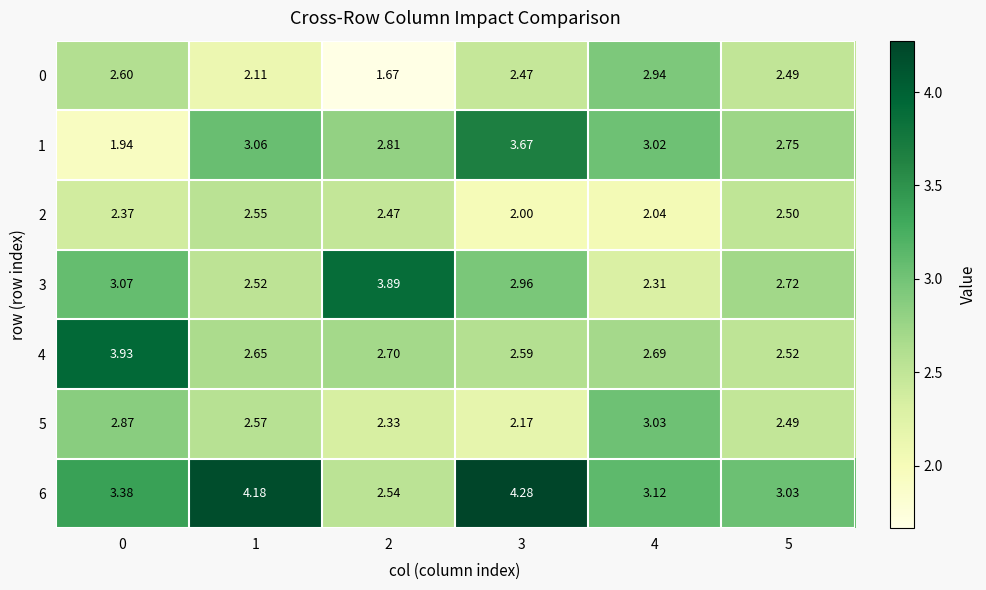

Is the value of 2 at 3 greater than the value of 0 at 2?

Yes